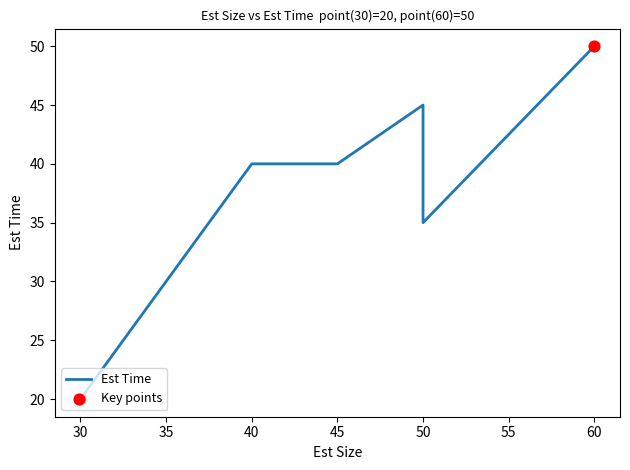

Between 40 and 50, which is larger?

50